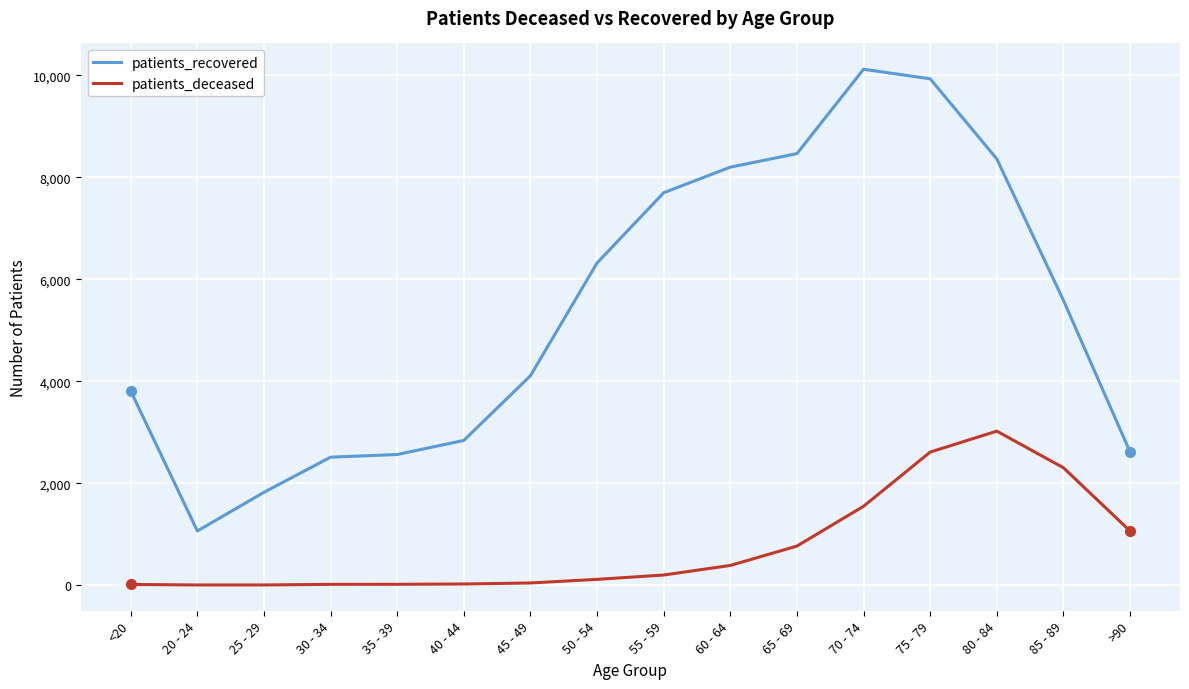

True or false: patients_recovered and patients_deceased cross at least once.

False